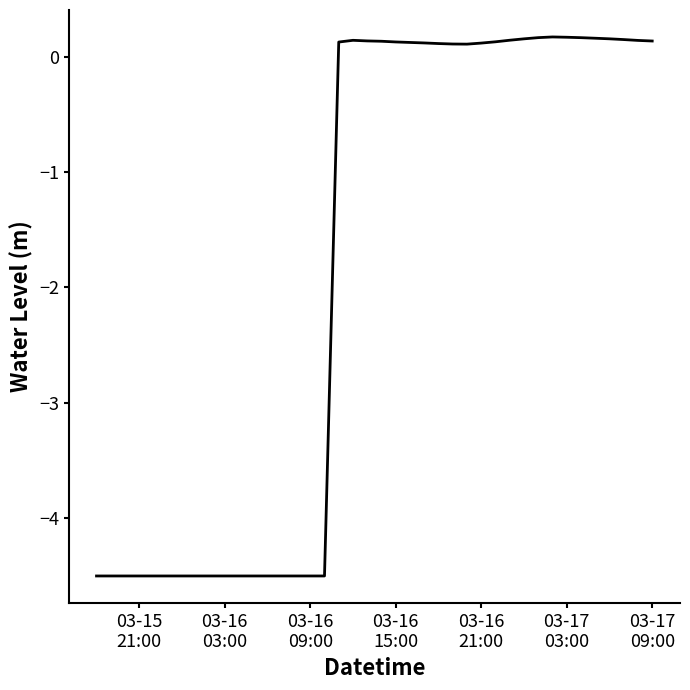

What is the difference between the maximum and minimum values?

4.7